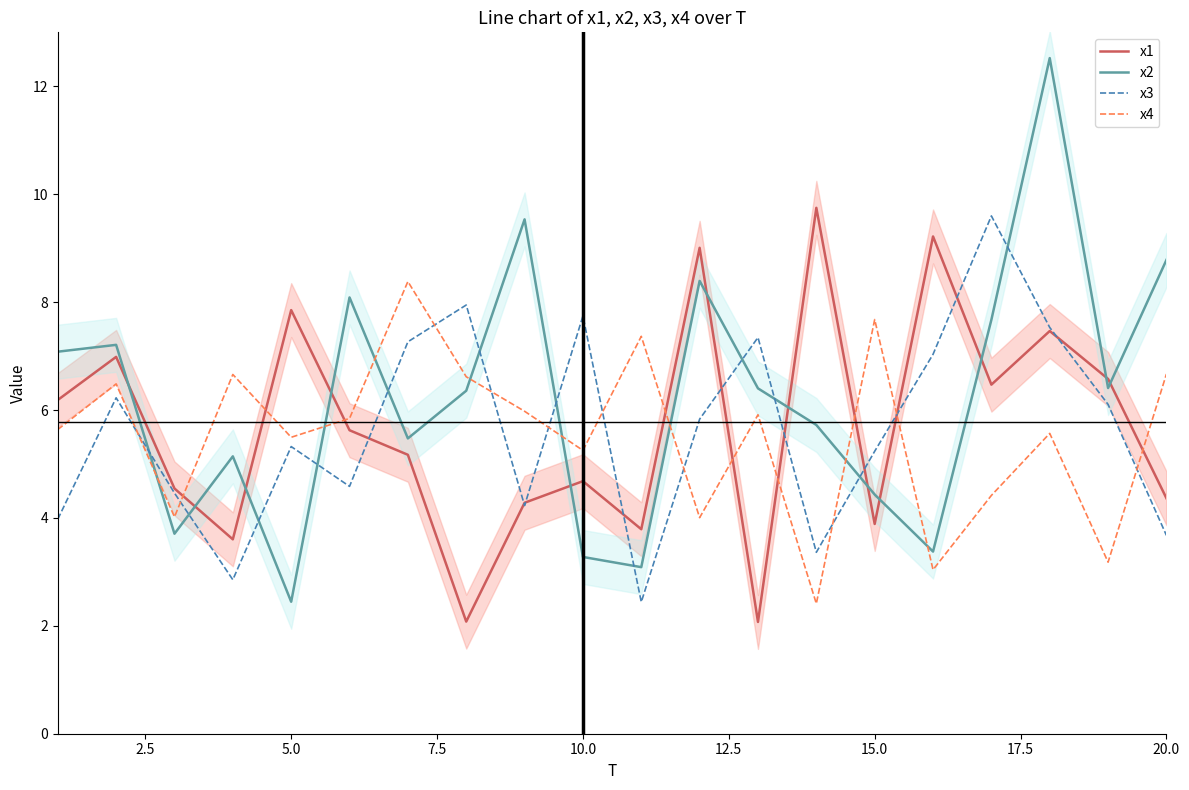

What is the highest value of the x1 series?

9.7